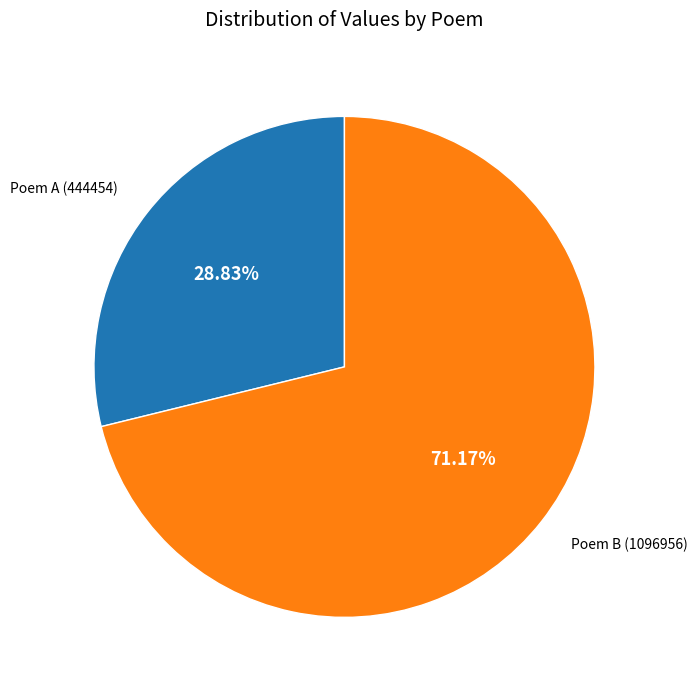

Count the number of slices in the pie.

2